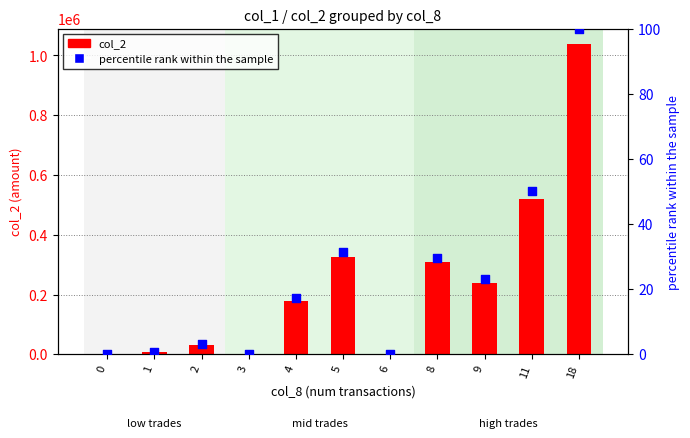

At which category is the sum across all series the highest?

18